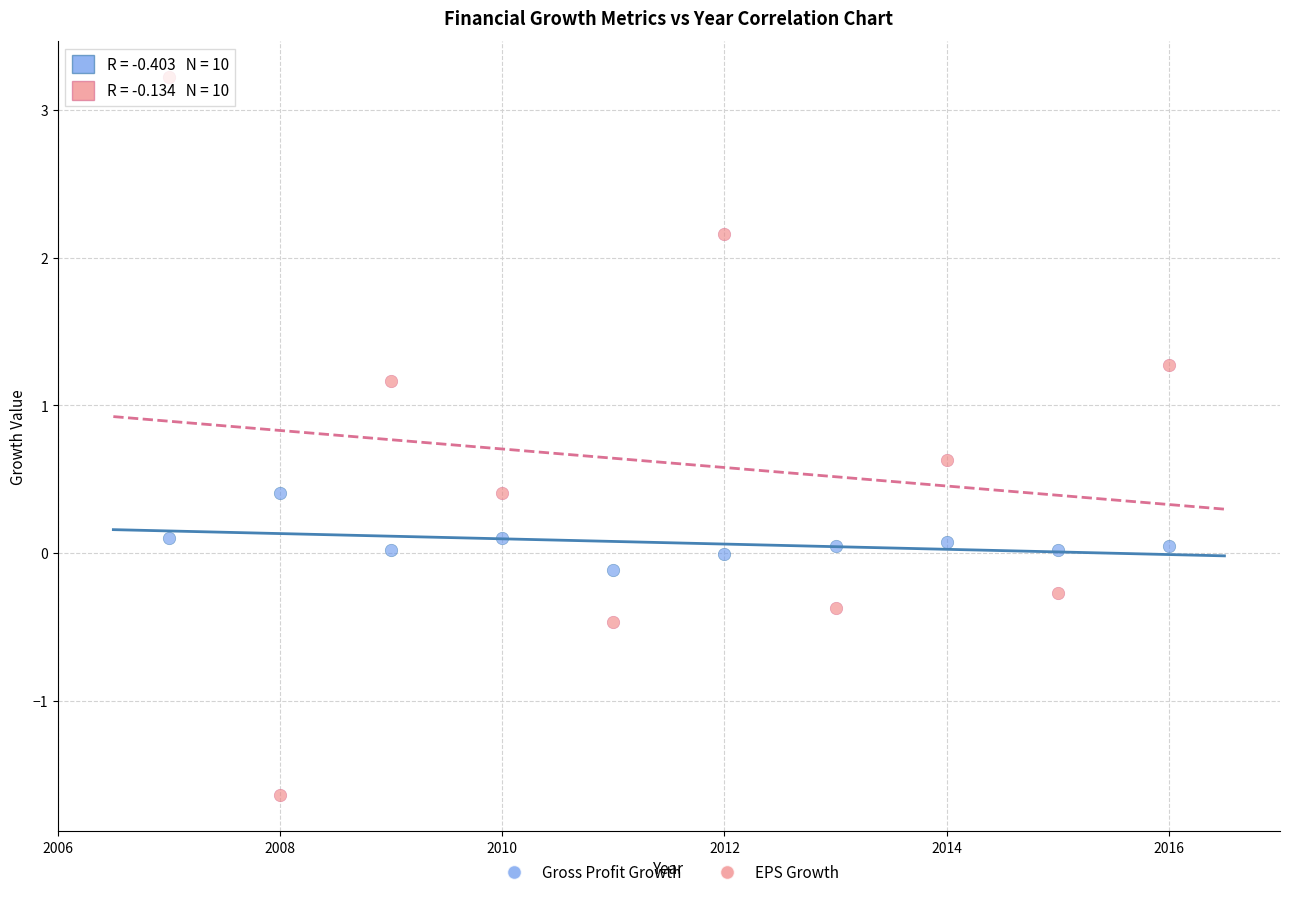

Which series has the largest Y range (max minus min)?

EPS Growth